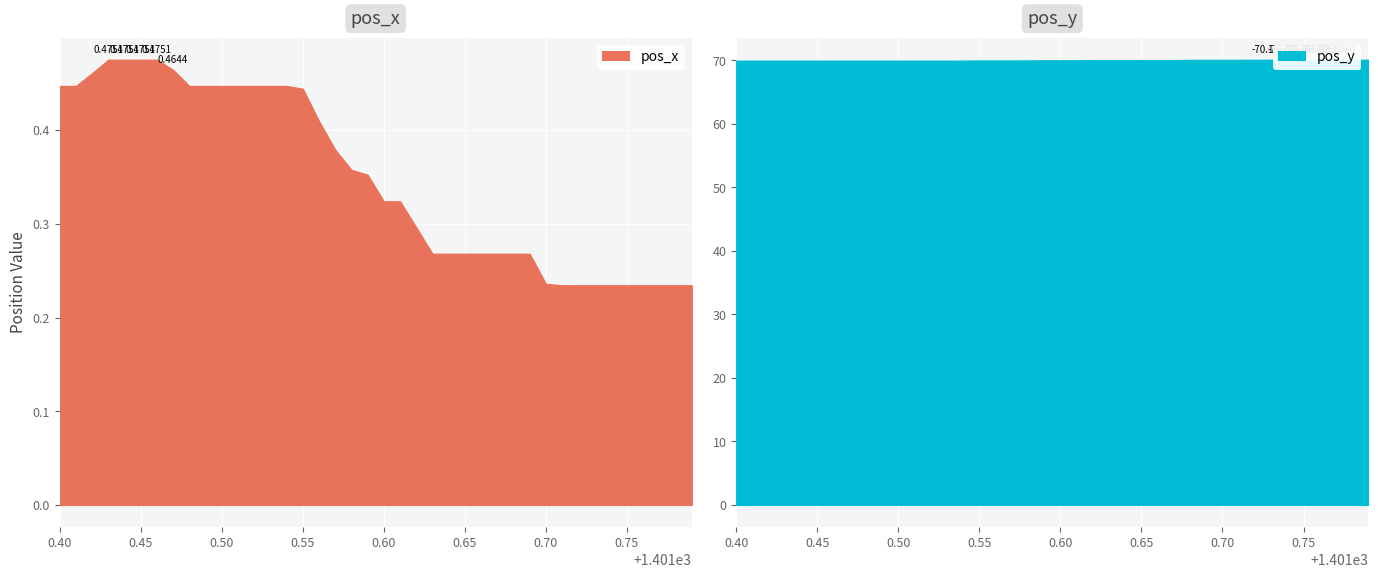

What is the average value of the pos_x series?

0.3